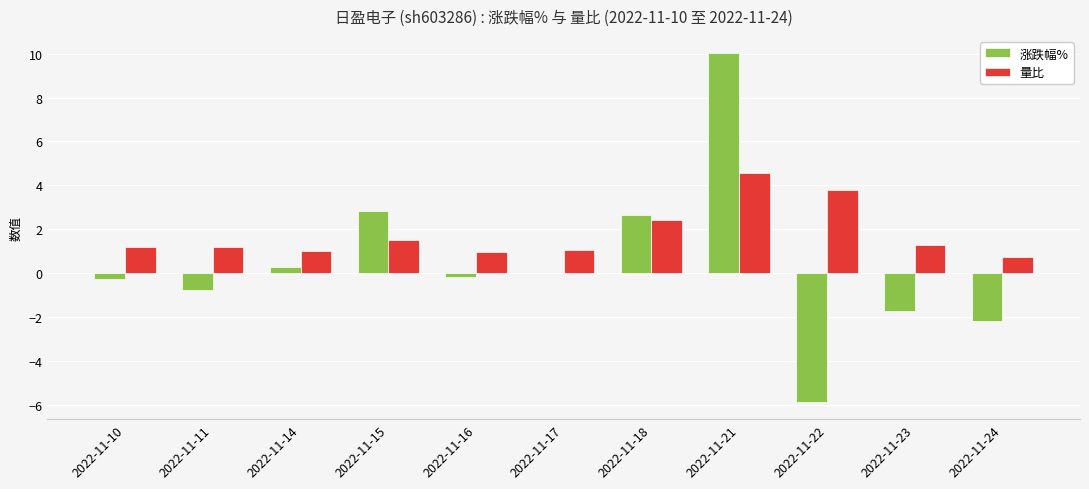

Which series has the largest total across all categories?

量比